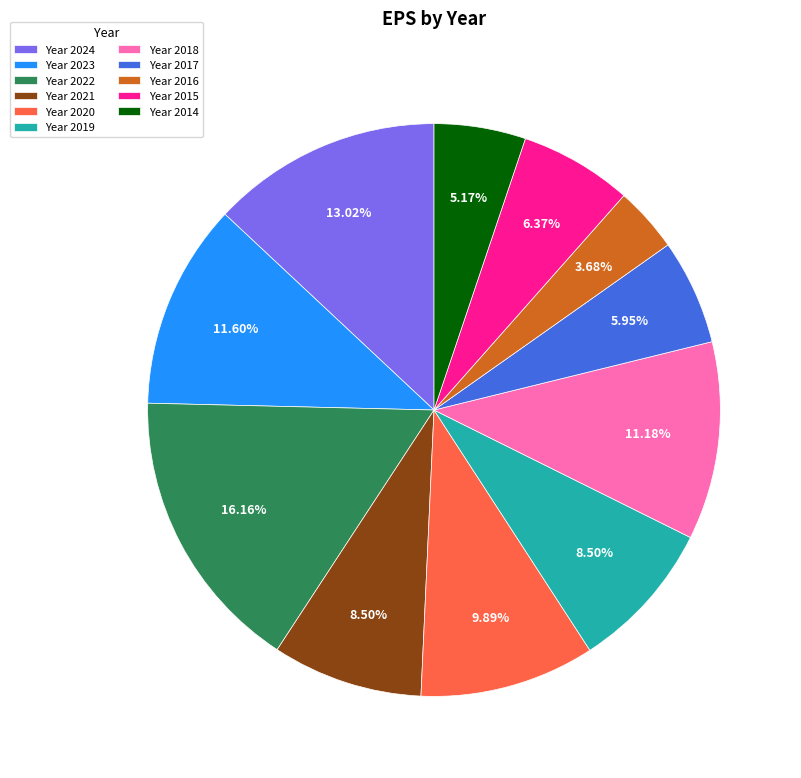

Is there a majority slice in this chart?

No